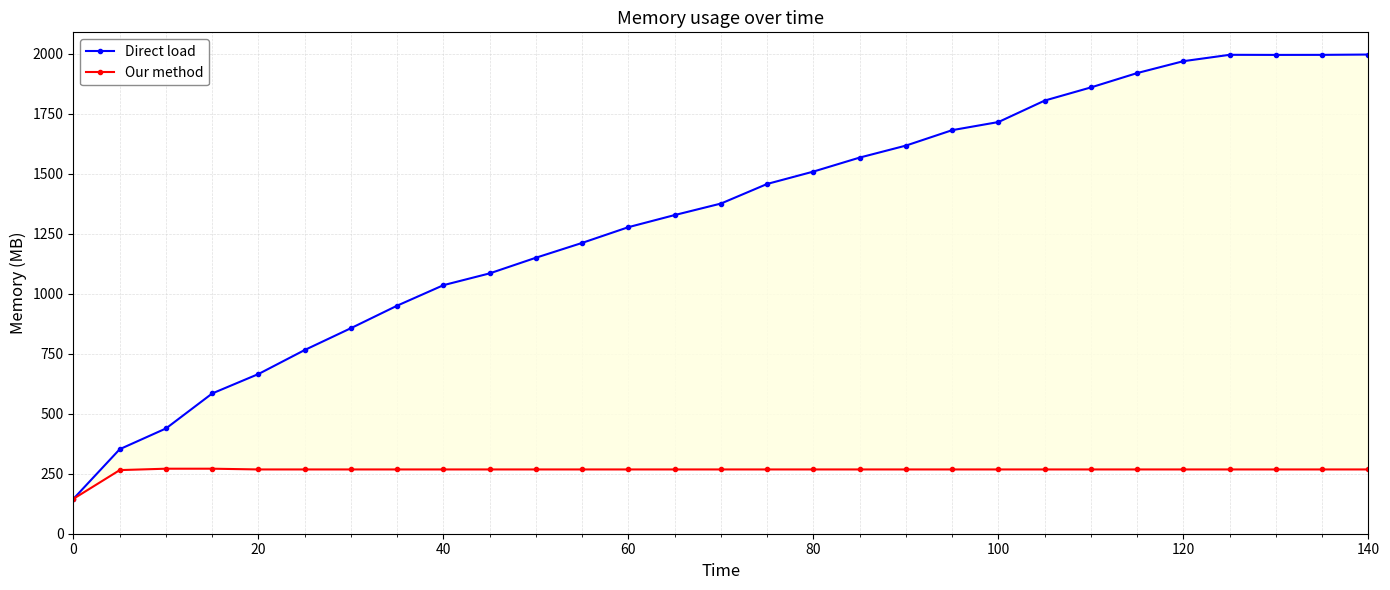

What is the sum of all Direct load values?

38290.6